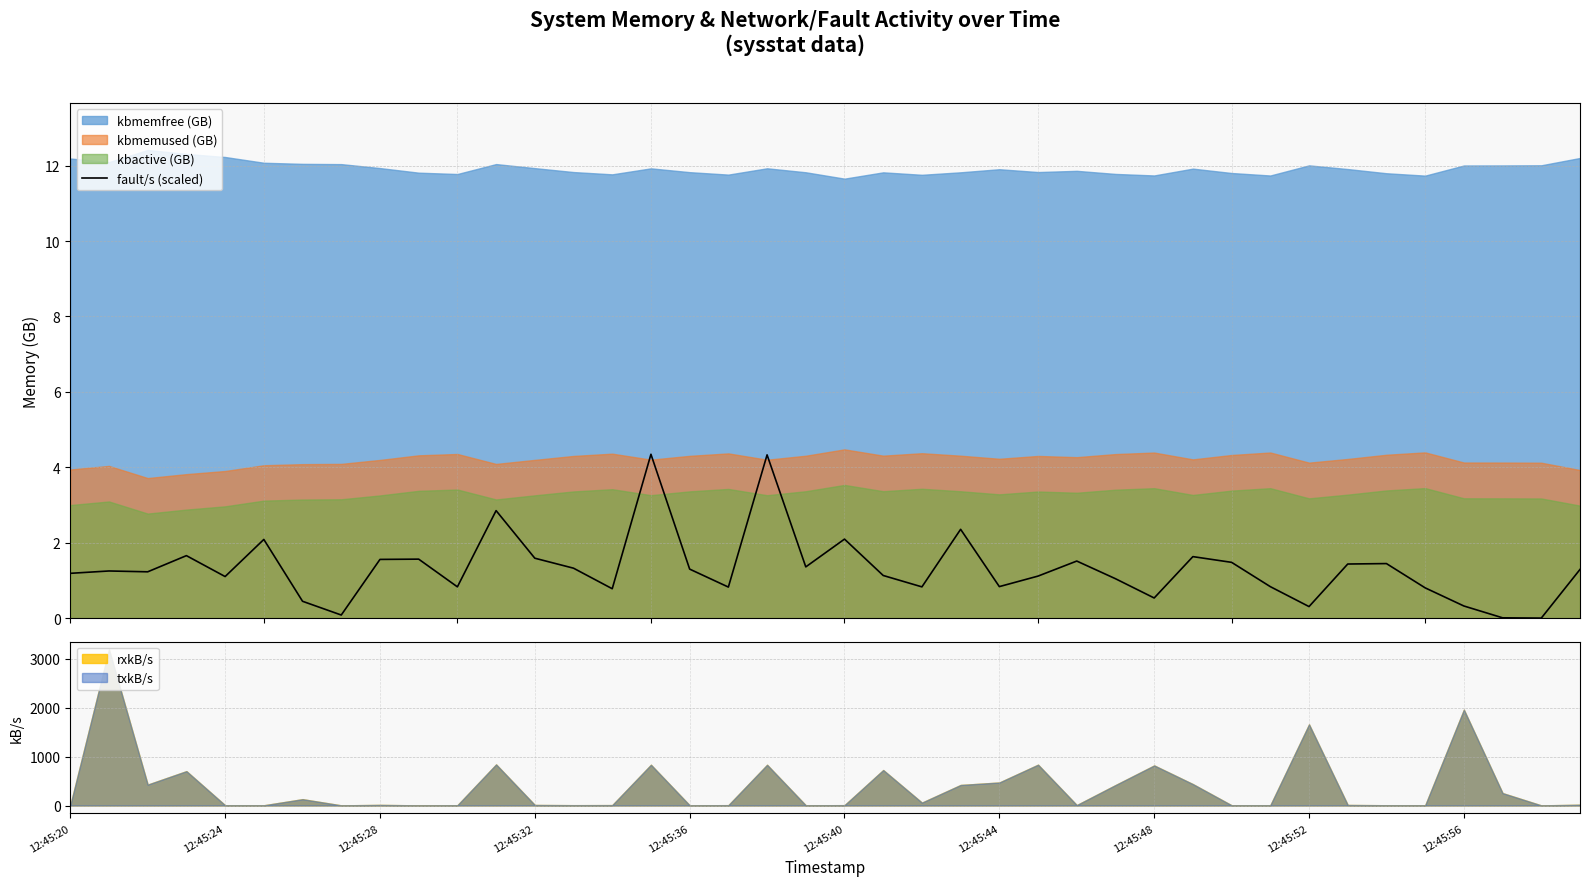

What is the maximum value for fault/s (scaled)?

4.3